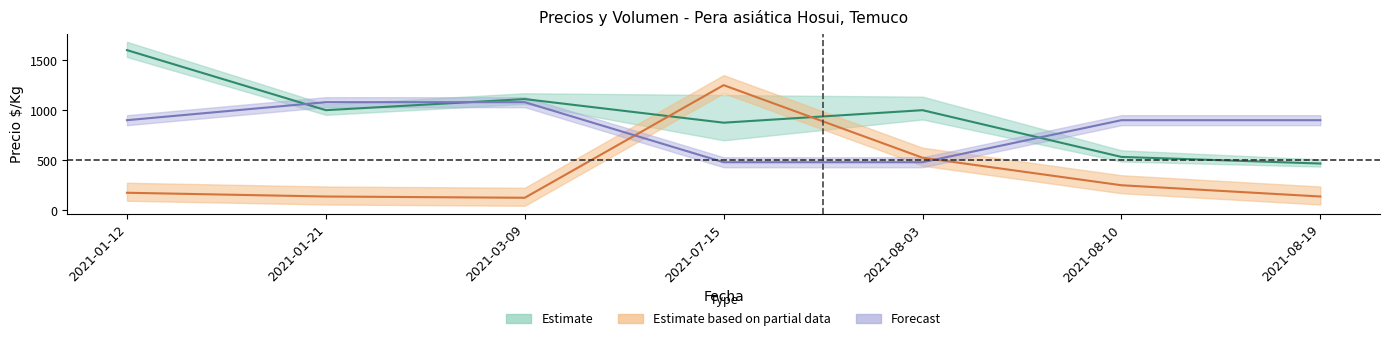

Is it true that Kg / unidad equals 480.0 at 2021-07-15?

True